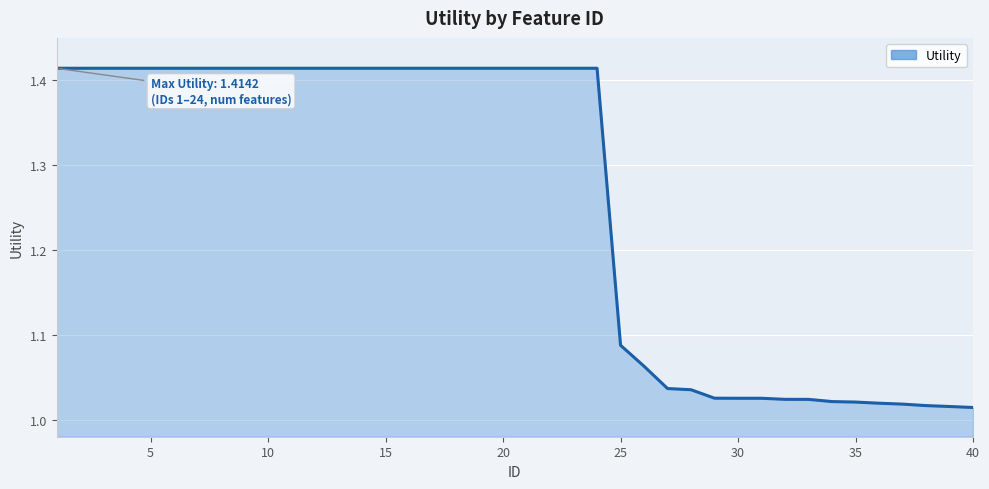

Does the chart display data point markers on the line(s)?

No